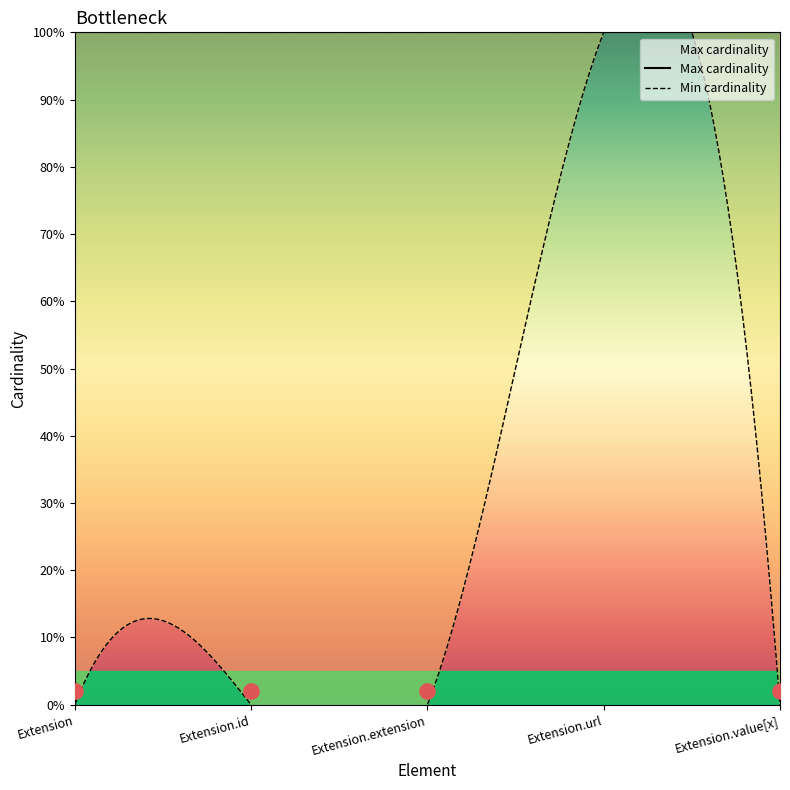

Which series has the largest Y range (max minus min)?

Min